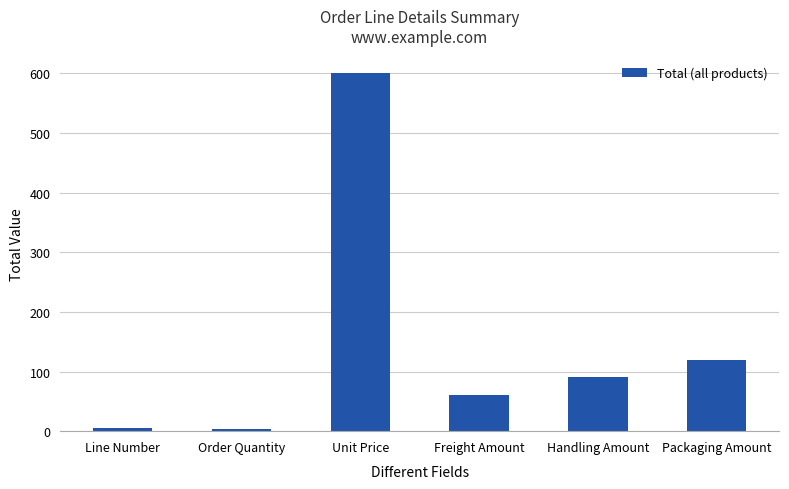

Which label corresponds to the largest value in the chart?

Unit Price